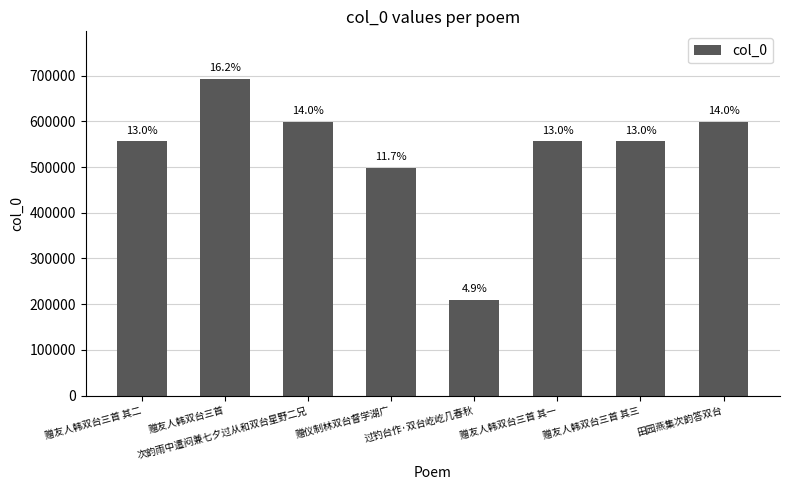

Which category has the highest value across all series?

赠友人韩双台三首